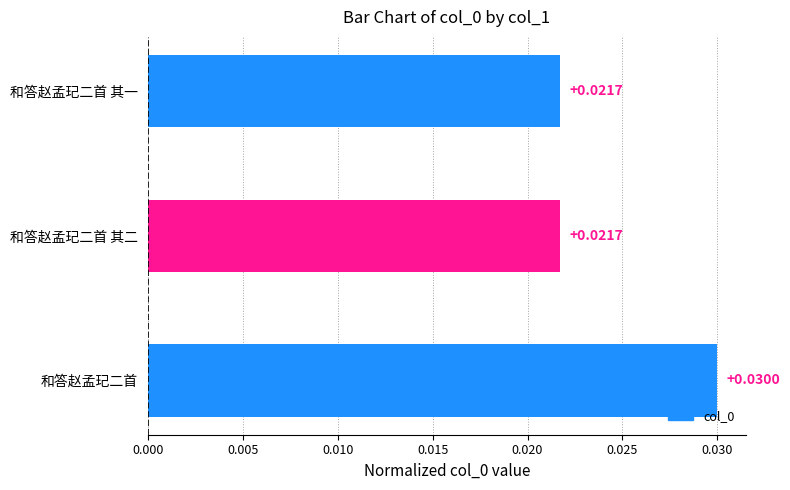

Which has a higher value, 和答赵孟玘二首 or 和答赵孟玘二首 其一?

和答赵孟玘二首